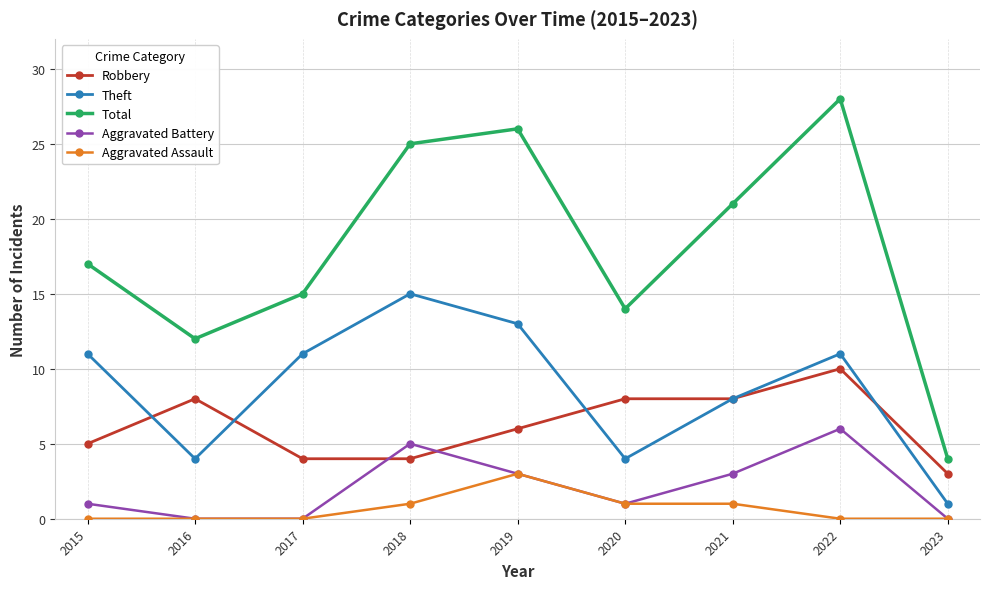

What is the sum of the Total values at 2017 and 2021?

36